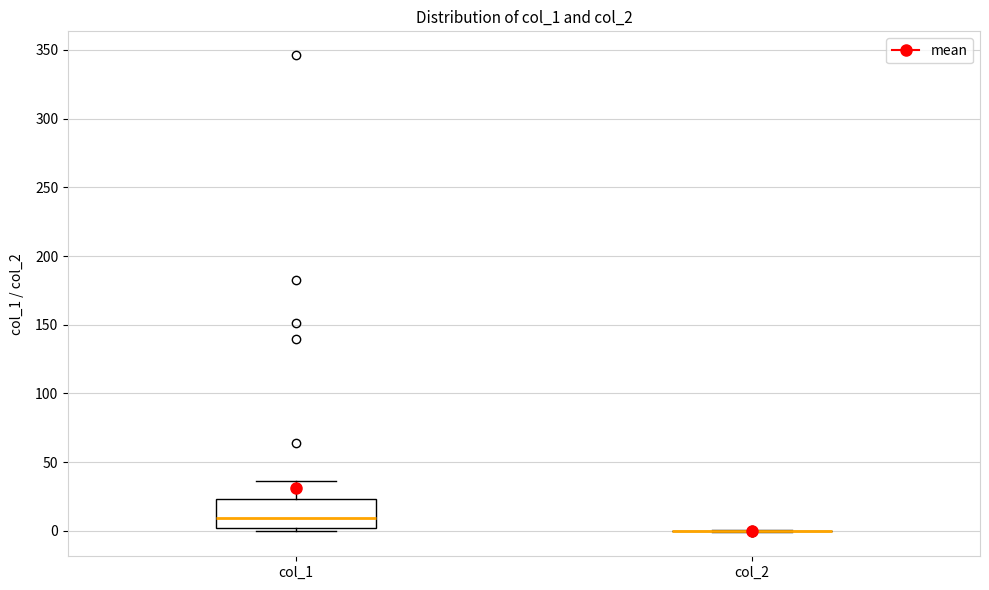

Reading left to right, read every box against the y-axis: the position of its median line, the range the box covers, and the ends of its whiskers. The values are not printed on the chart, so give them approximately, as read against the axis.

col_1: median 10, box 0 to 25, whiskers 0 (just below the box's lower edge) to 35
col_2: box collapsed to a line at 0, whiskers 0 to 0